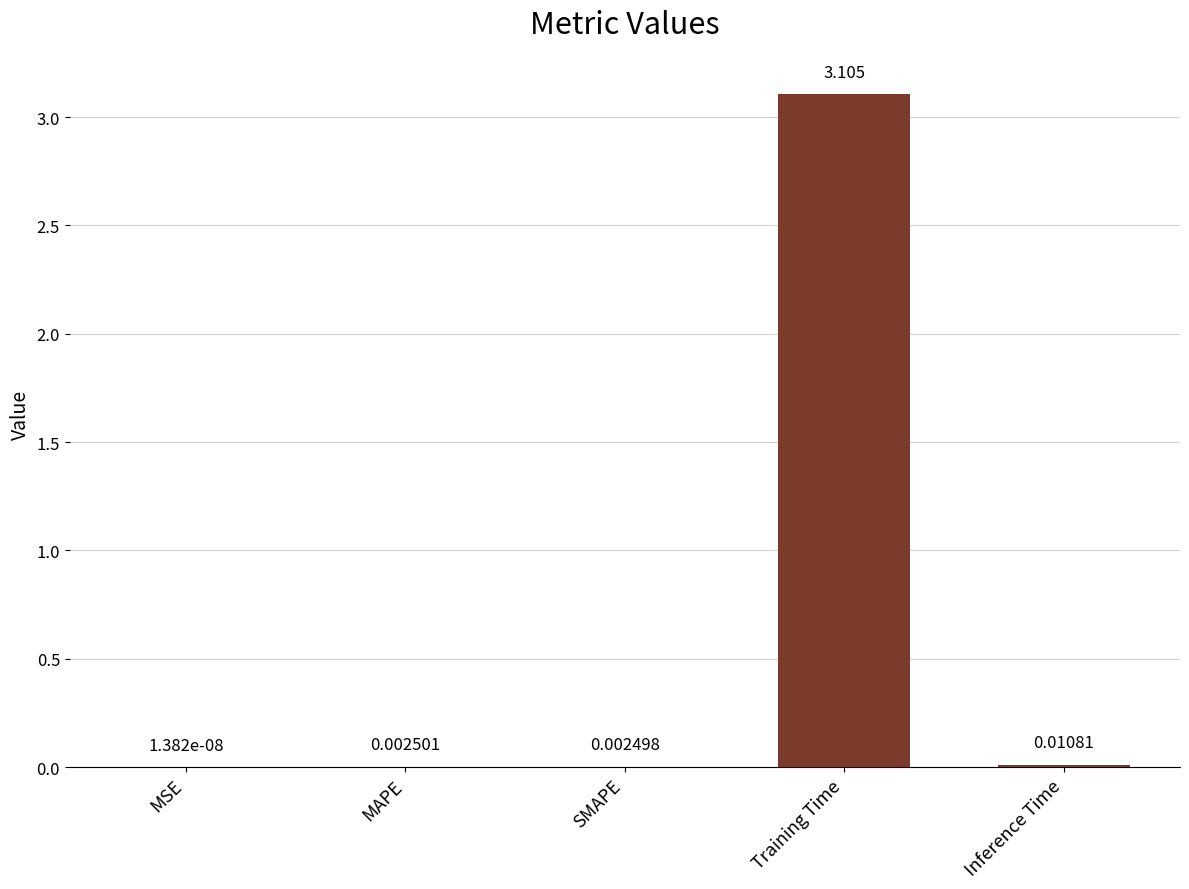

Between MSE and SMAPE, which is larger?

SMAPE